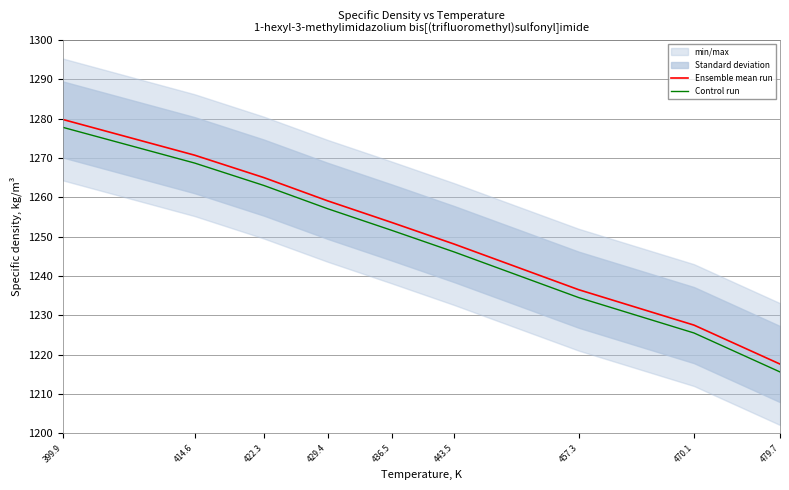

Which category has the highest value in the Control run series?

399.9